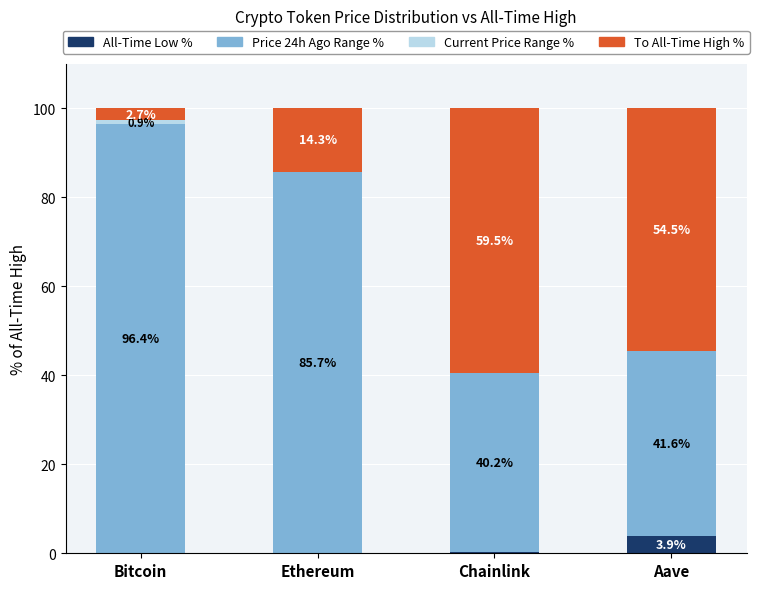

Where is All-Time Low % nearest to the value 1?

Chainlink